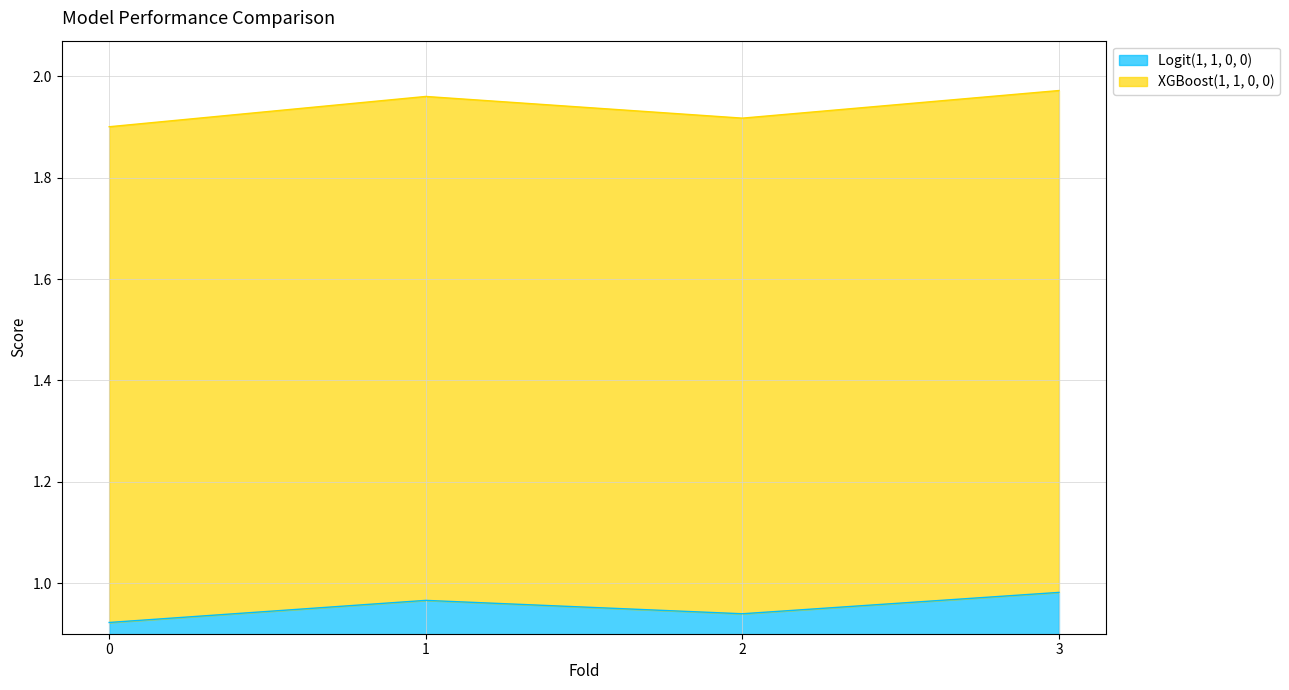

The value at 2 is 1.4. True or false?

False